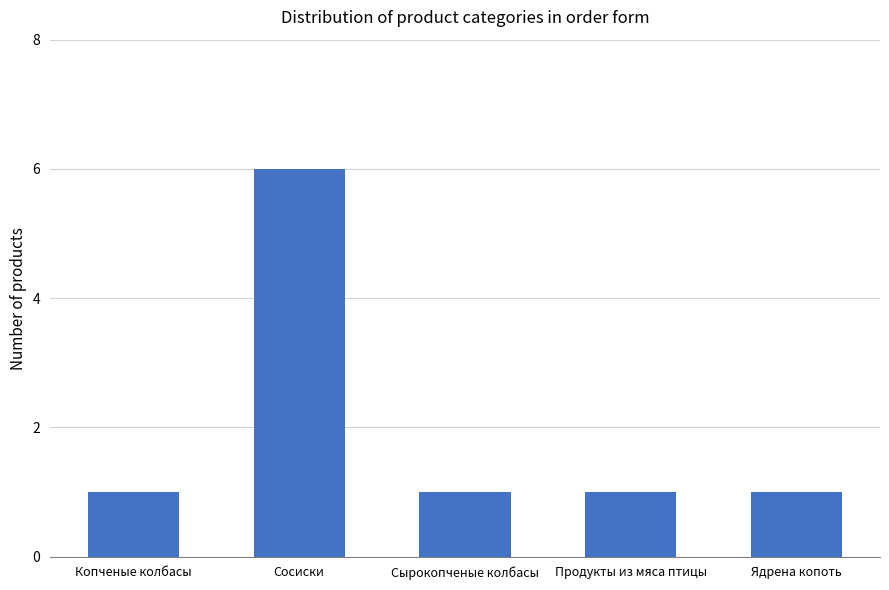

Does the chart contain stacked bars?

No